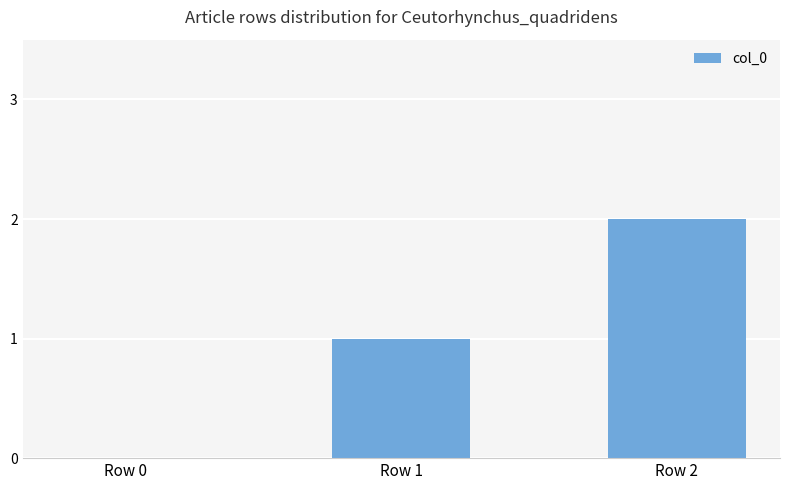

Reading right to left, what are all the values shown in this chart?

2	1	0